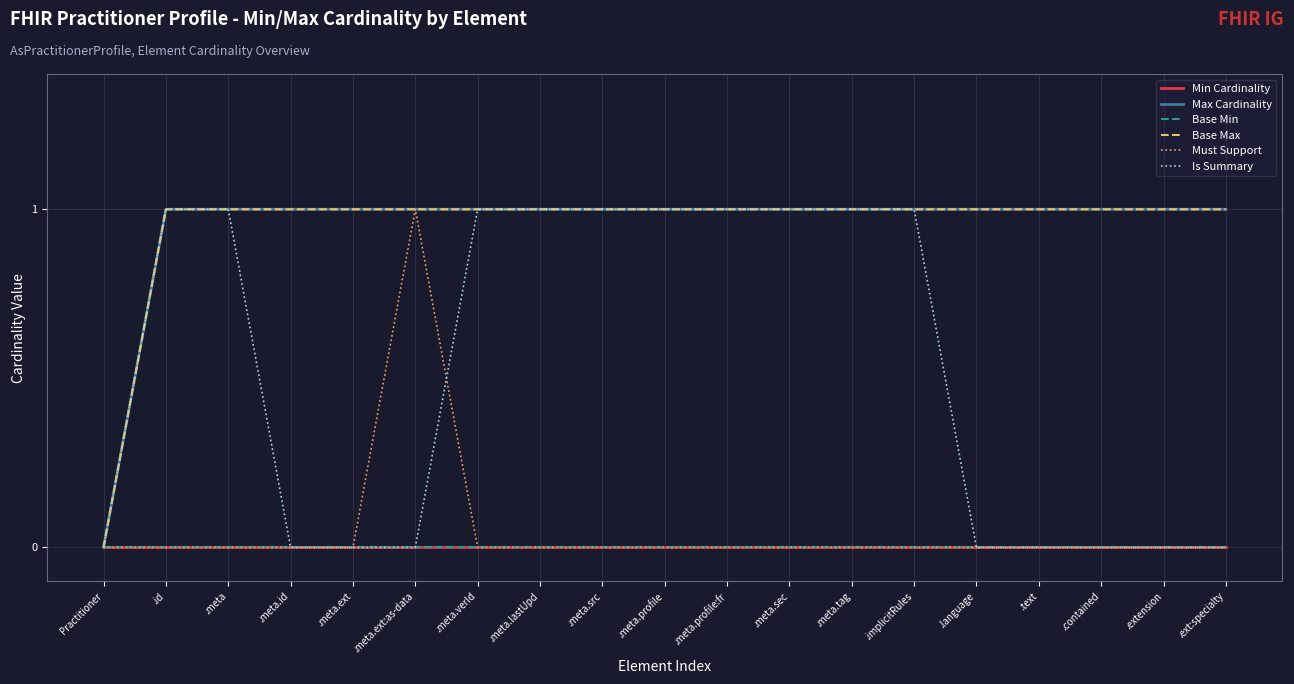

Does the chart have visible grid lines?

Yes